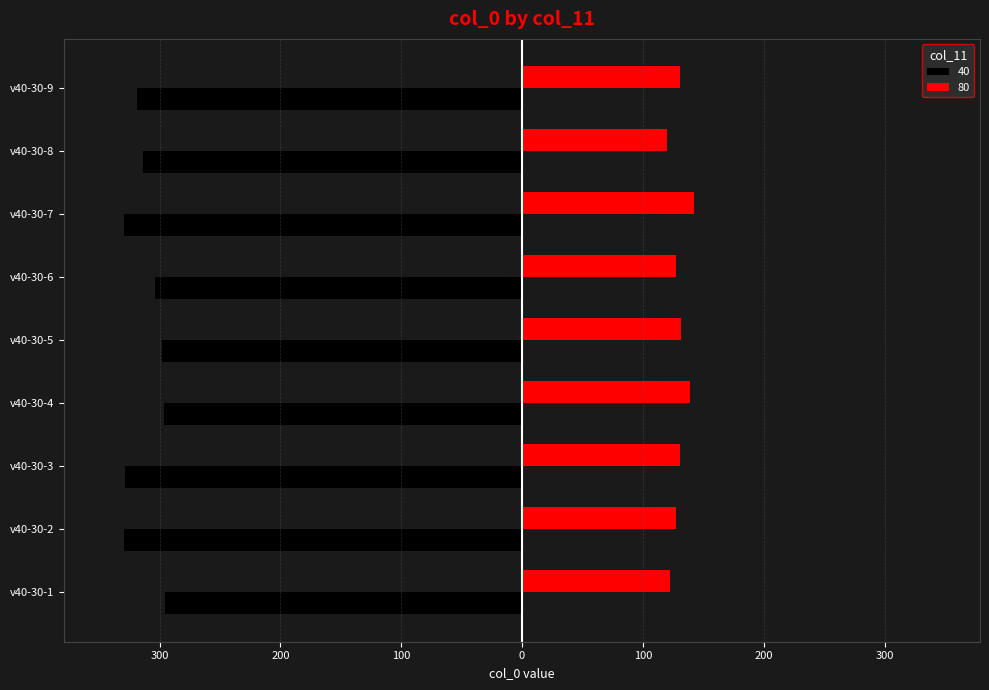

At which label does 80 first exceed 130?

v40-30-3